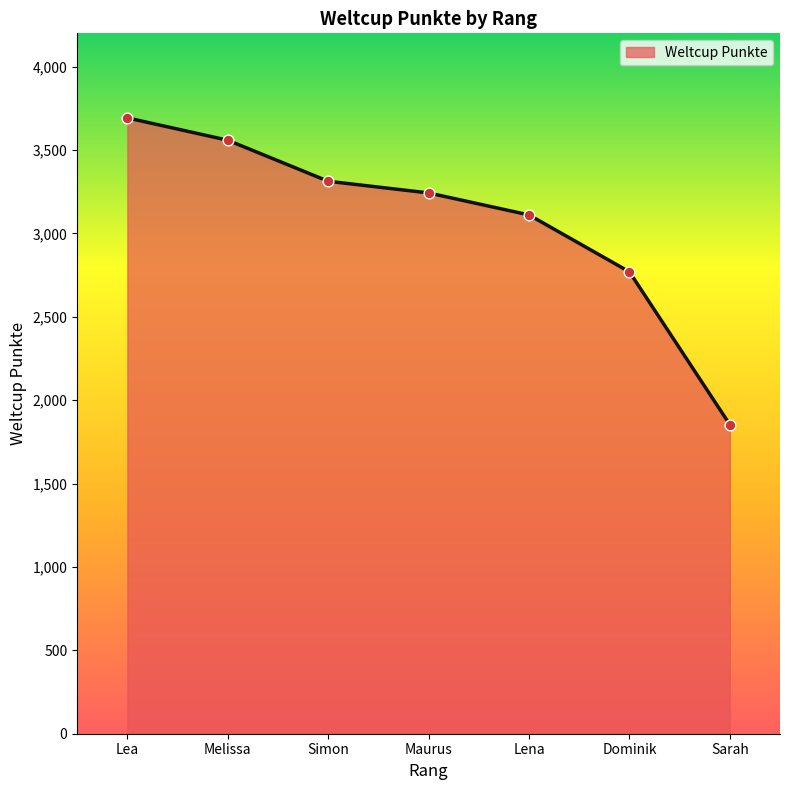

What is the change in value from Dominik to Sarah?

-916